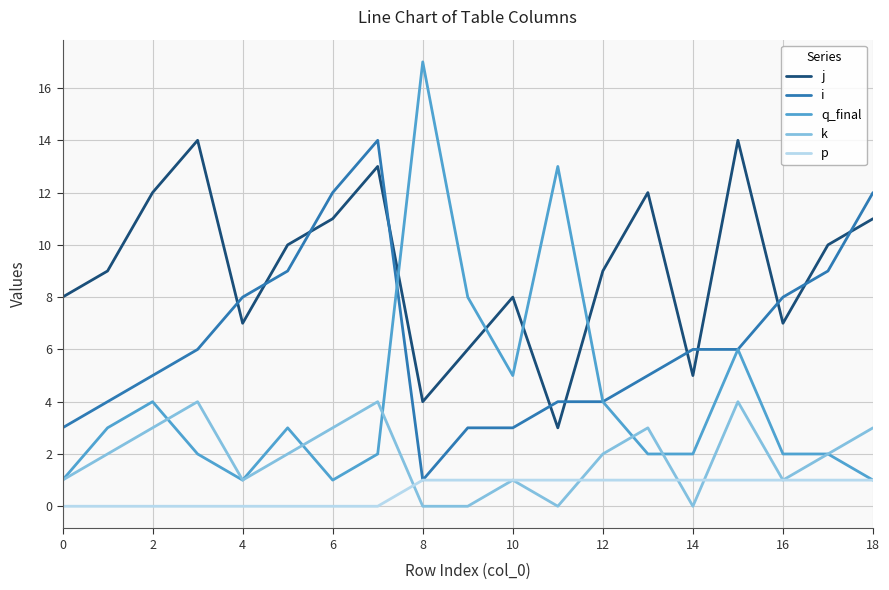

Which series has the widest spread of values?

q_final